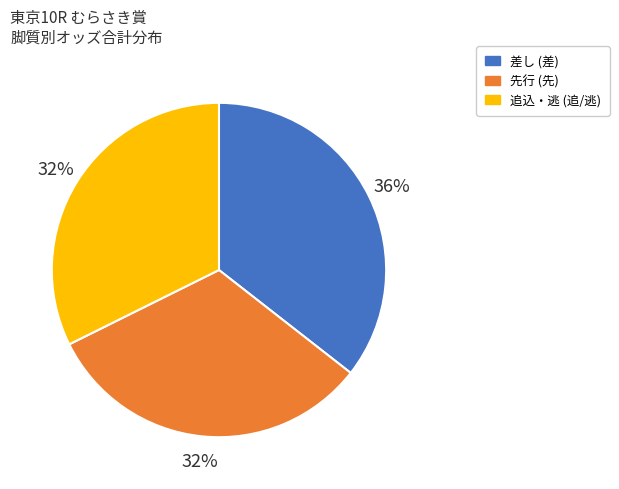

Which has a higher value, 差し (差) or 追込・逃 (追/逃)?

差し (差)